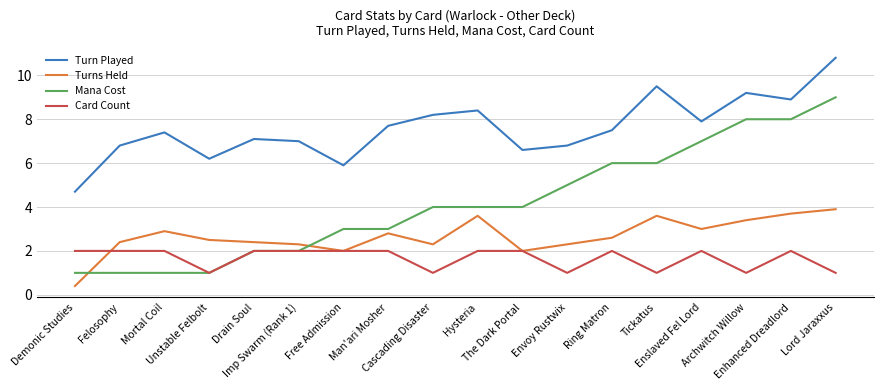

How many series are shown in this chart?

4